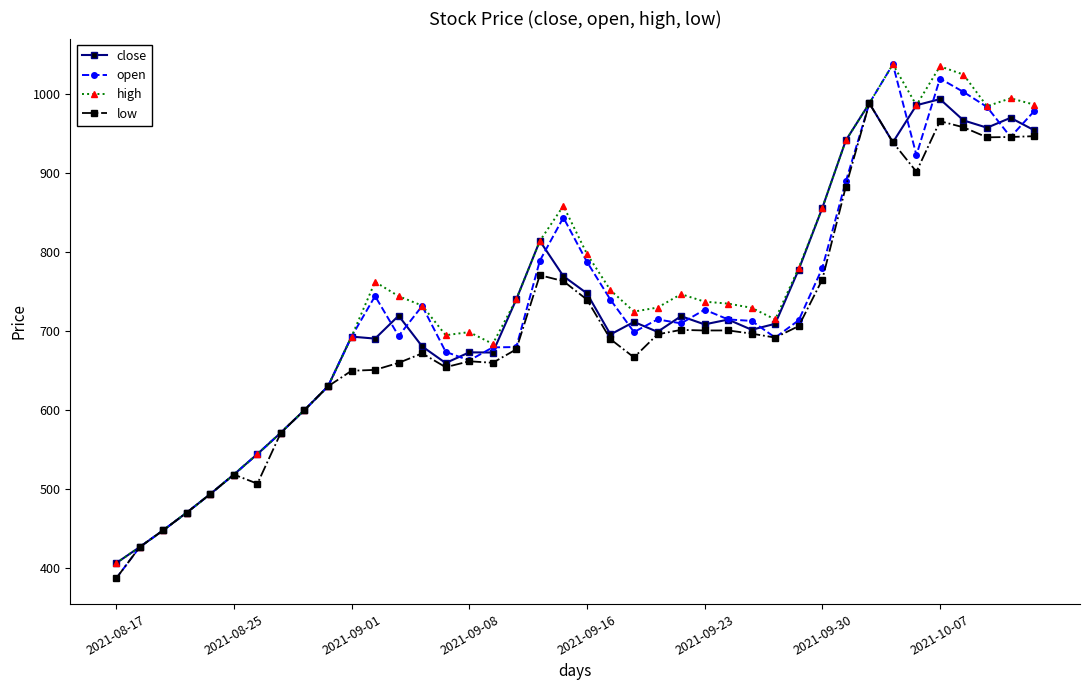

What is the minimum value shown in the chart?

387.1